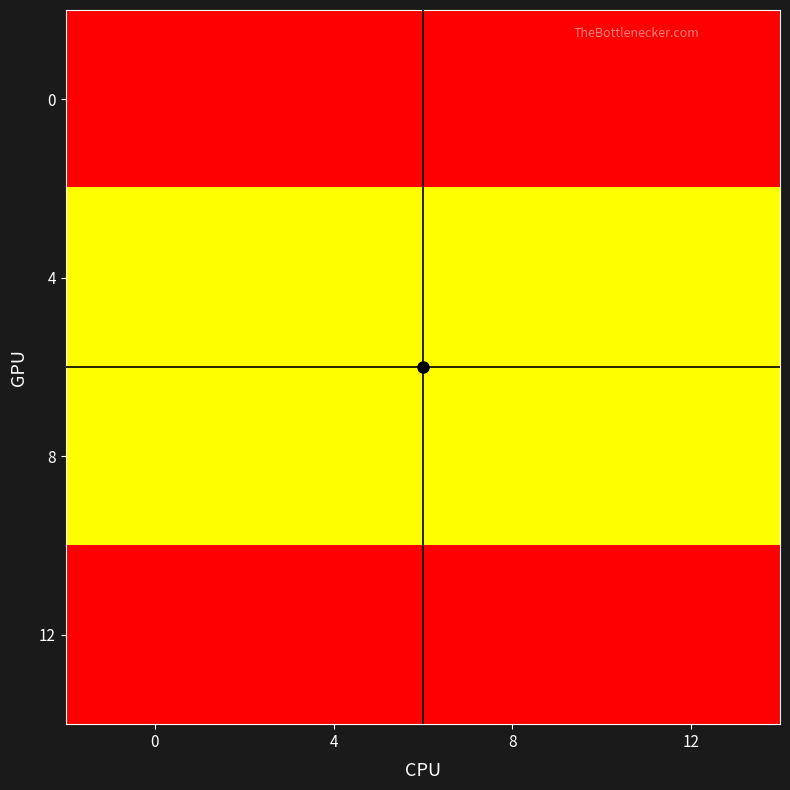

What is the total value across all series at 0?

24